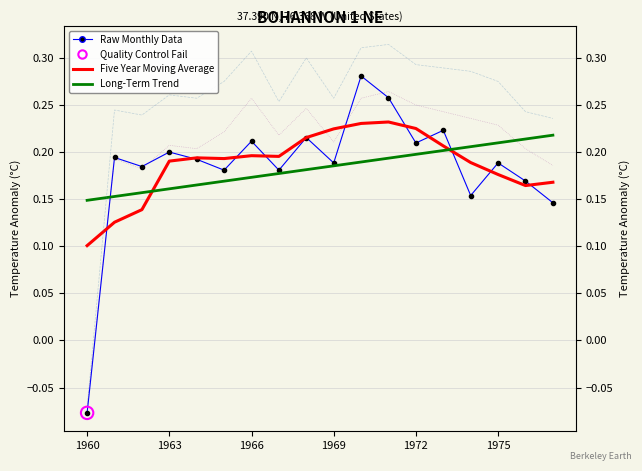

Which series reaches the minimum Y coordinate?

Raw Monthly Data